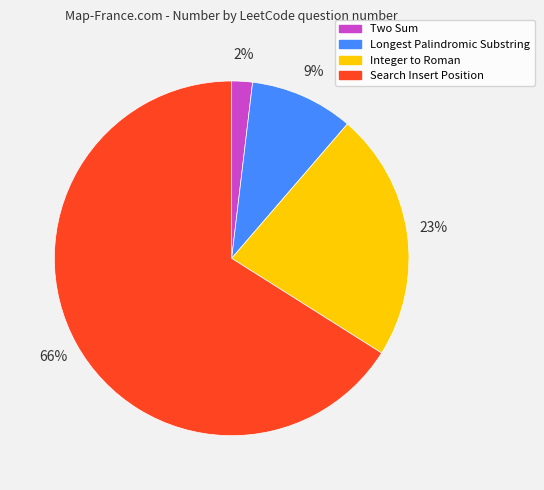

To the nearest percent, what is the combined percentage of Two Sum and Integer to Roman?

25%